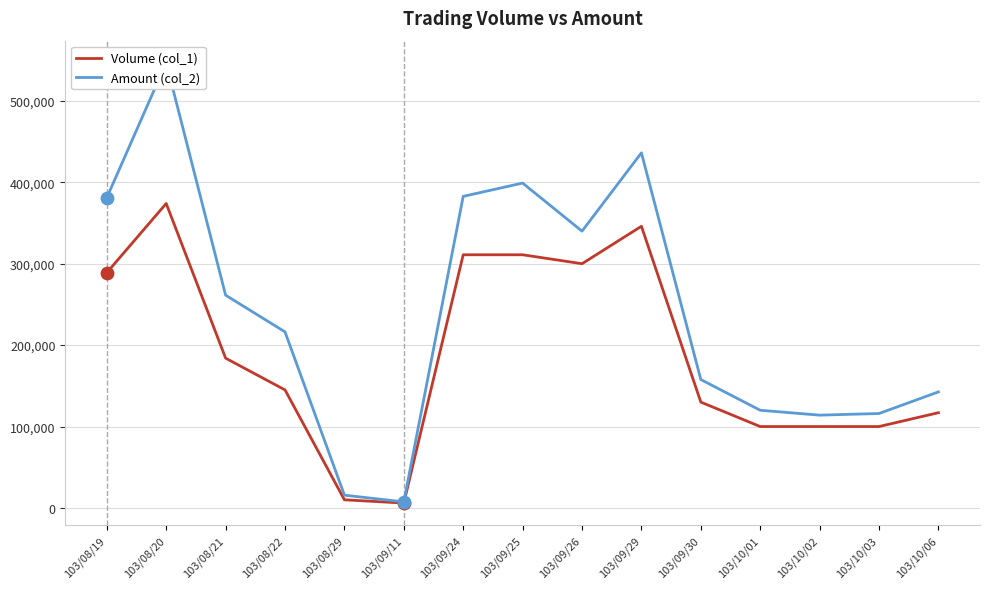

At how many categories does at least one series exceed 475590?

1